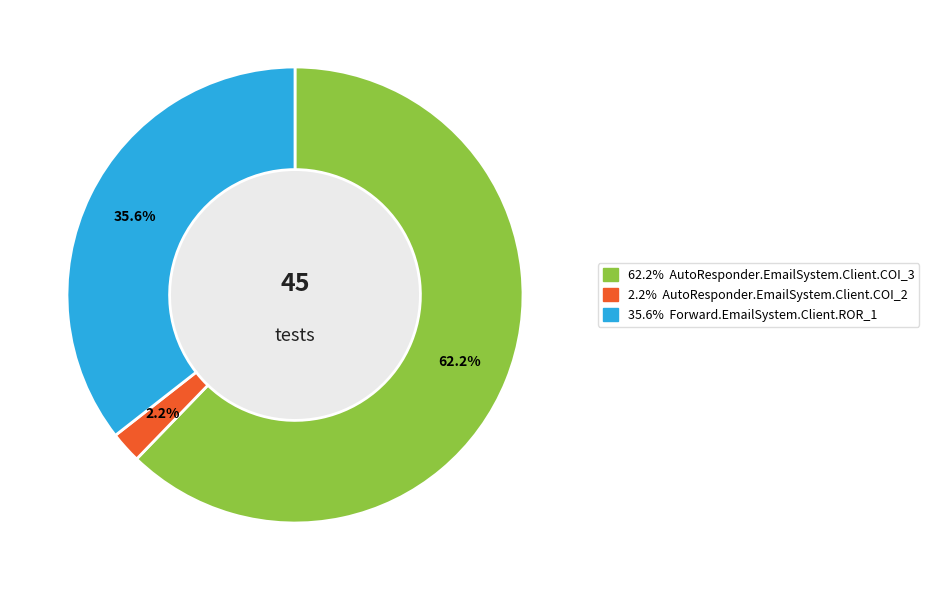

Does any single category account for the majority?

Yes